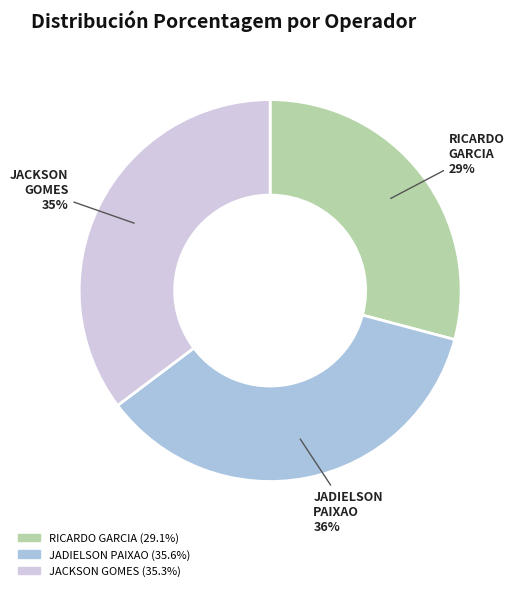

To the nearest percent, what is the combined percentage of RICARDO GARCIA and JACKSON GOMES?

64%